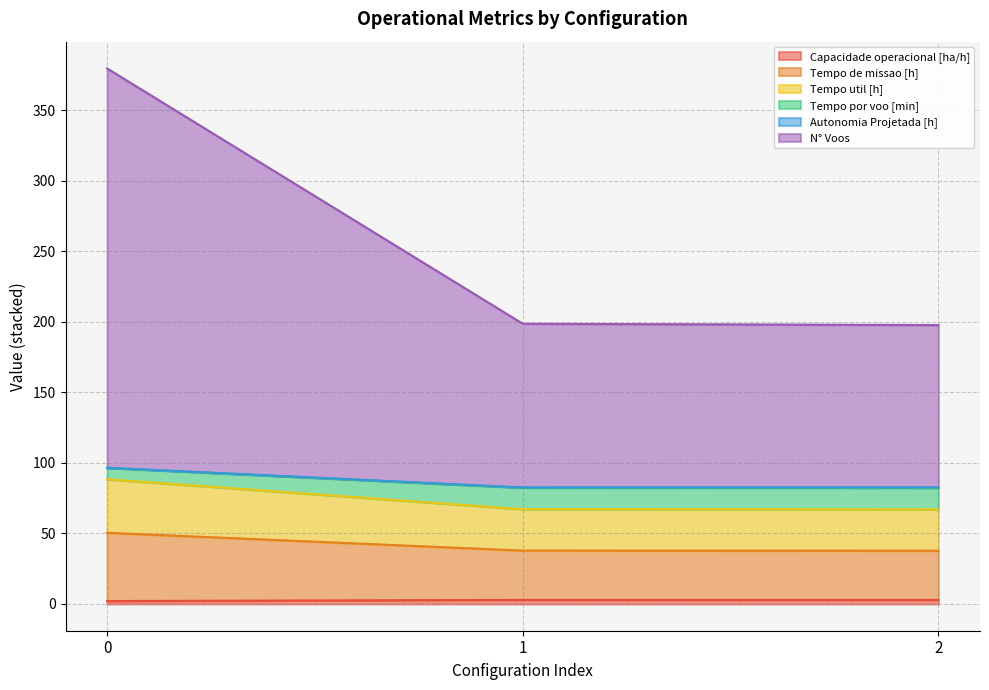

What is the spread (max minus min) of values at 0?

377.5